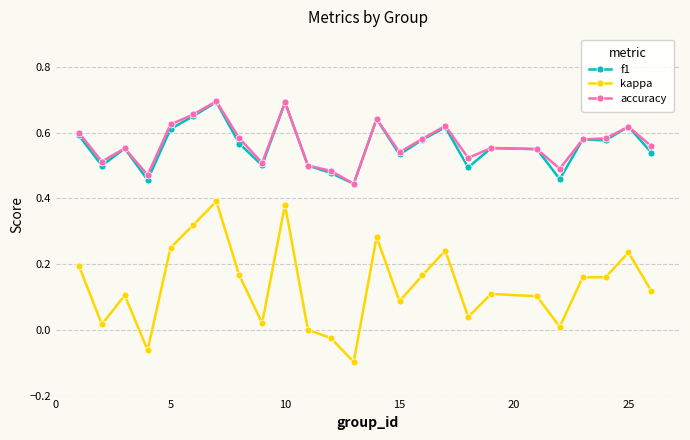

True or false: accuracy and kappa cross at least once.

False